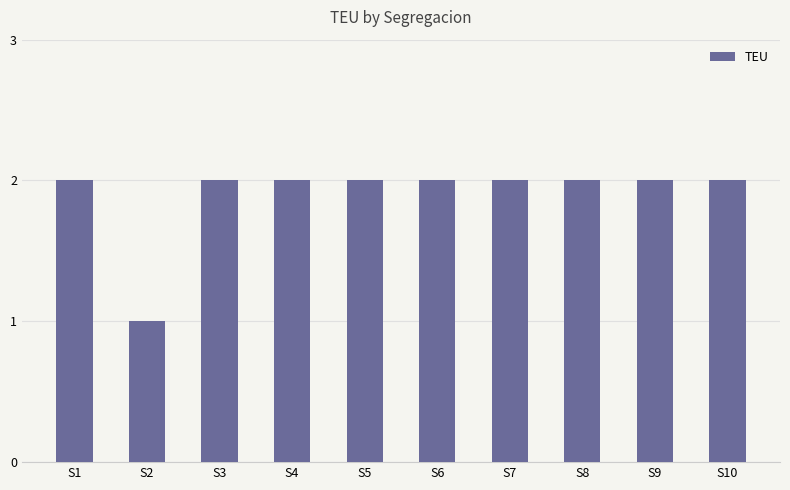

Which label corresponds to the smallest value in the chart?

S2